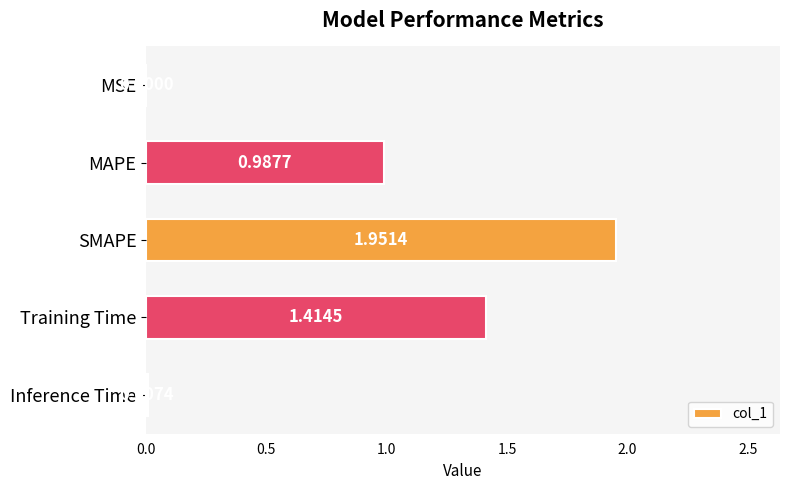

What is the sum of all values?

4.4